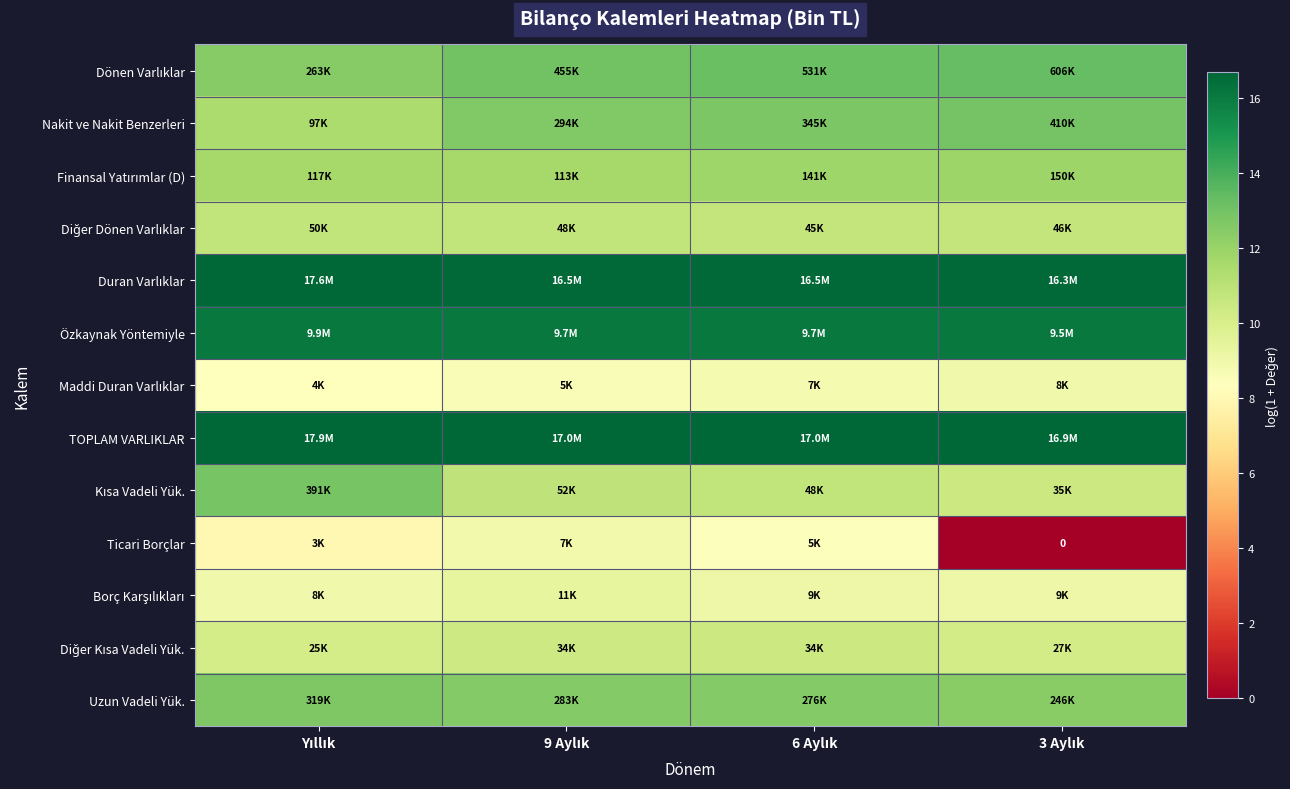

True or false: Finansal Yatırımlar (D) has a value of 3.0 at 9 Aylık.

False